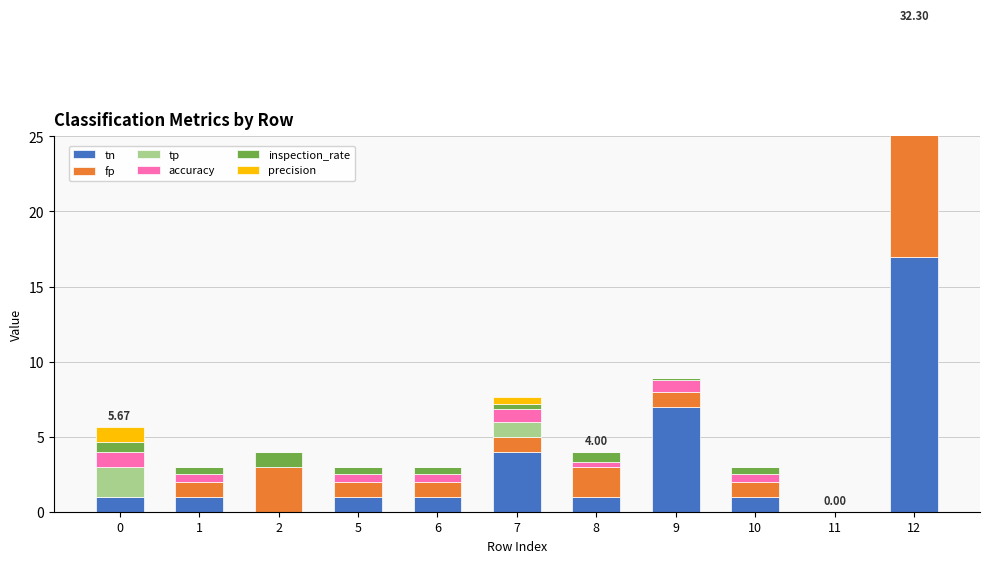

What is the total value across all series at 7?

7.7